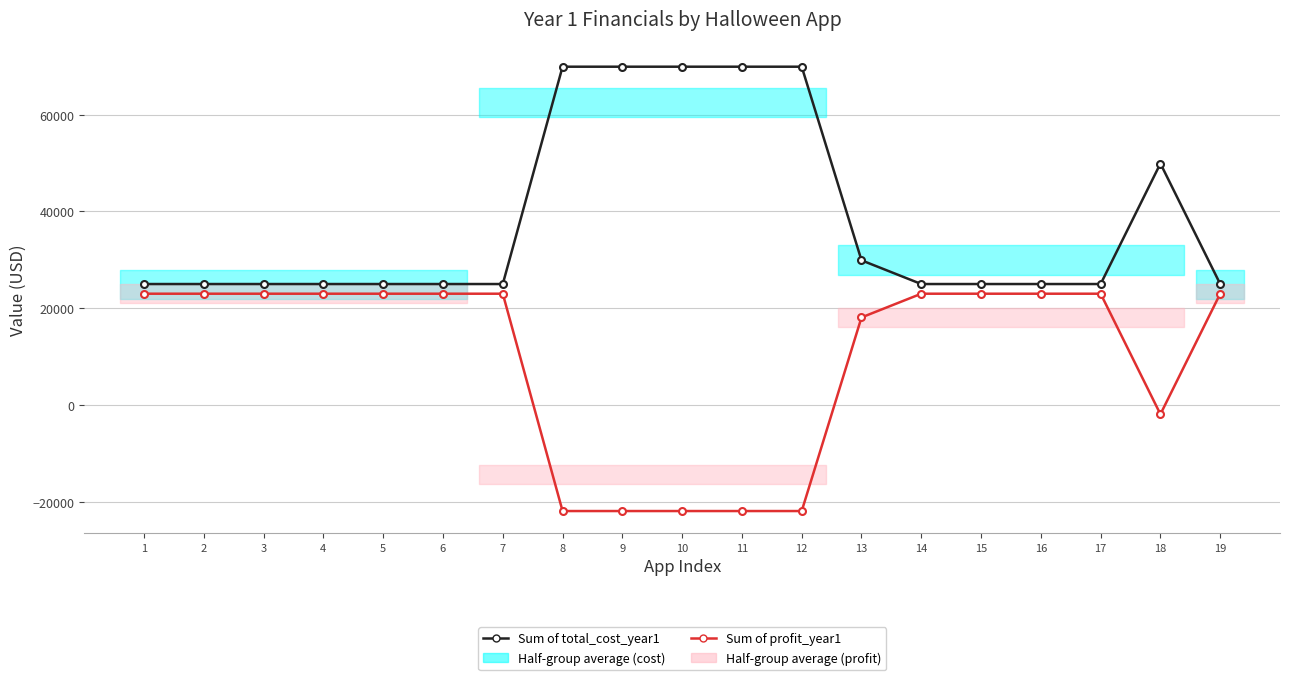

The value of Sum of total_cost_year1 at 14 is 25000. True or false?

True